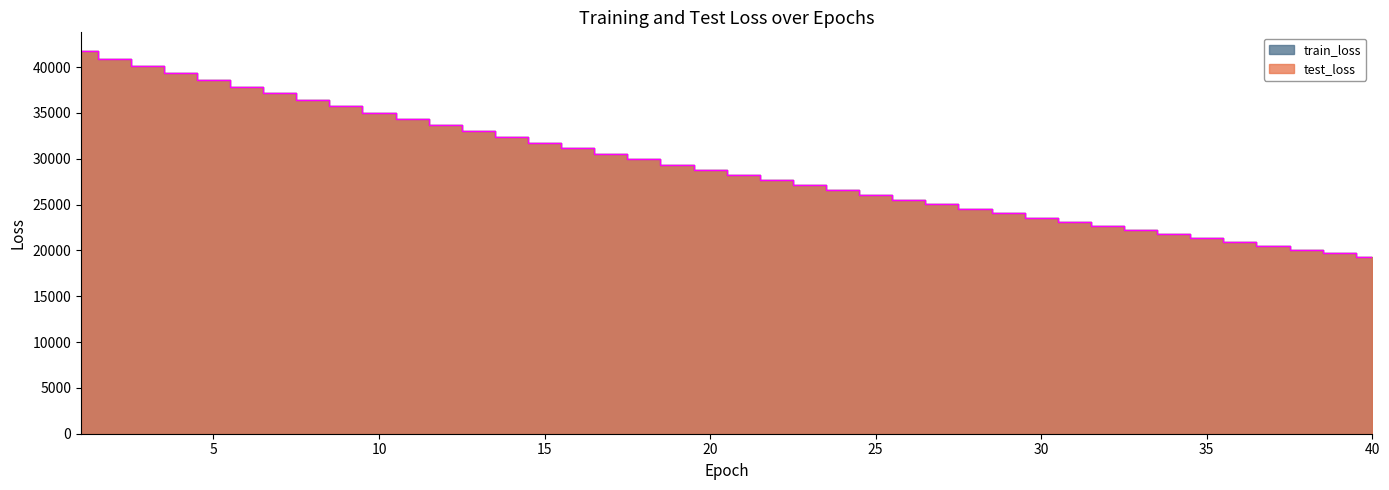

True or false: train_loss has more than 1 interior local peaks.

False